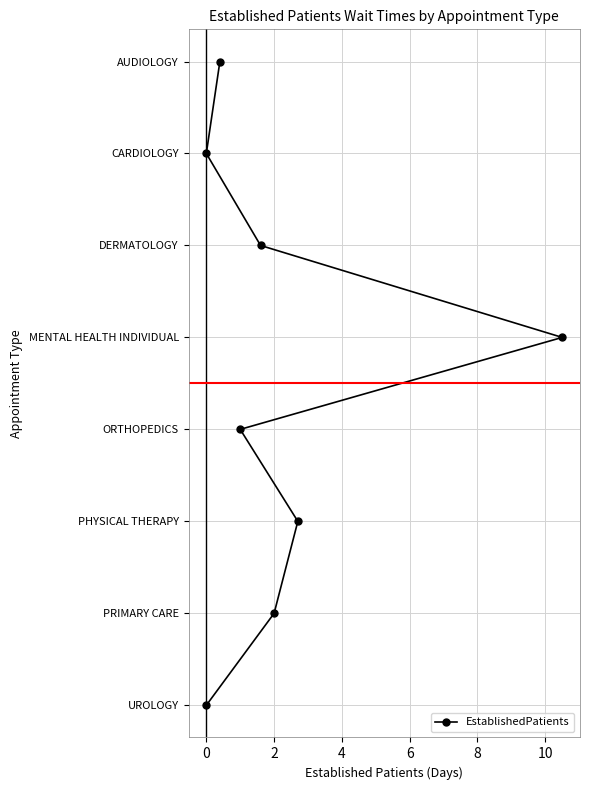

How many lines are shown in the chart?

1